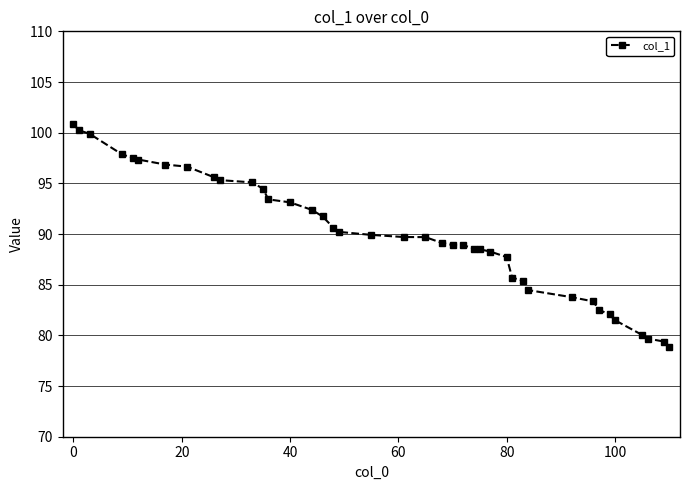

What is the maximum value shown in the chart?

100.8